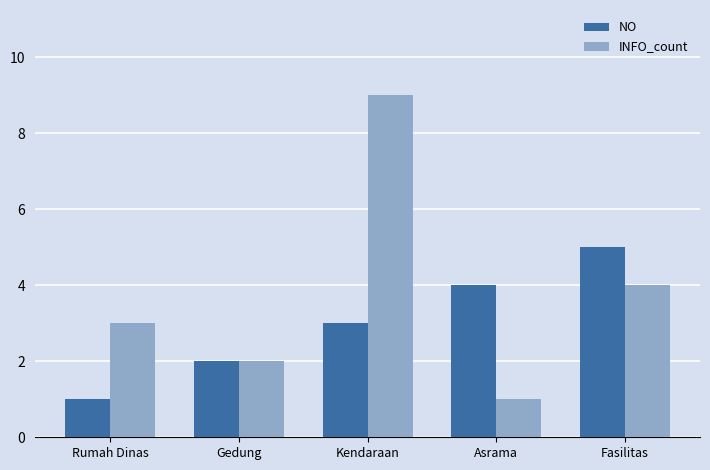

The value of NO at Asrama is 5. True or false?

False